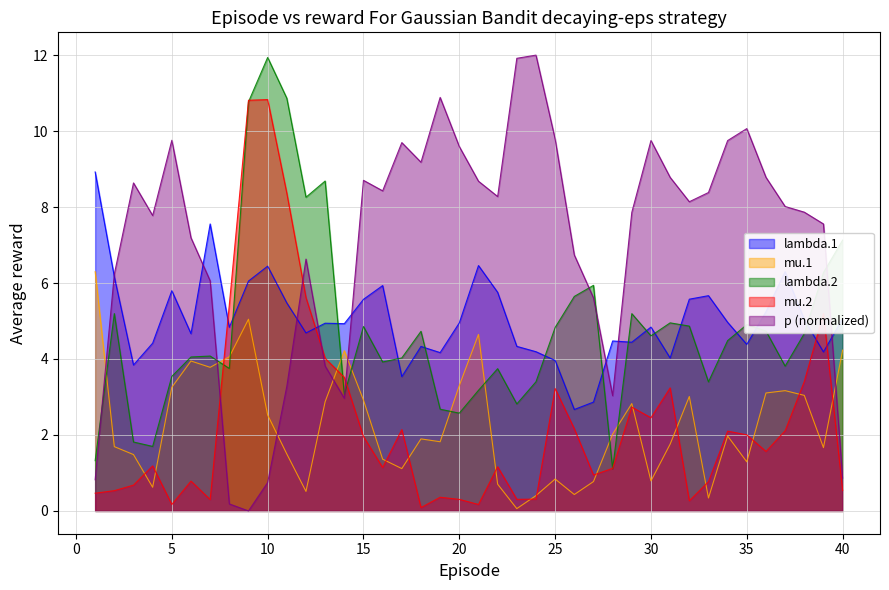

What are all the series names shown in the legend?

lambda.1, mu.1, lambda.2, mu.2, p (normalized)